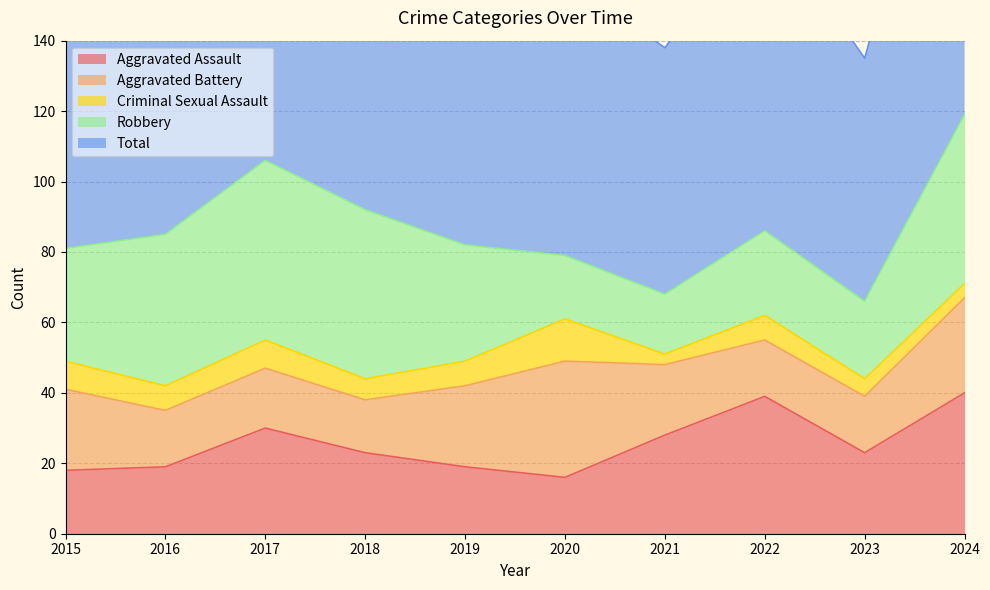

The value of Aggravated Assault at 2015 is 5. True or false?

False